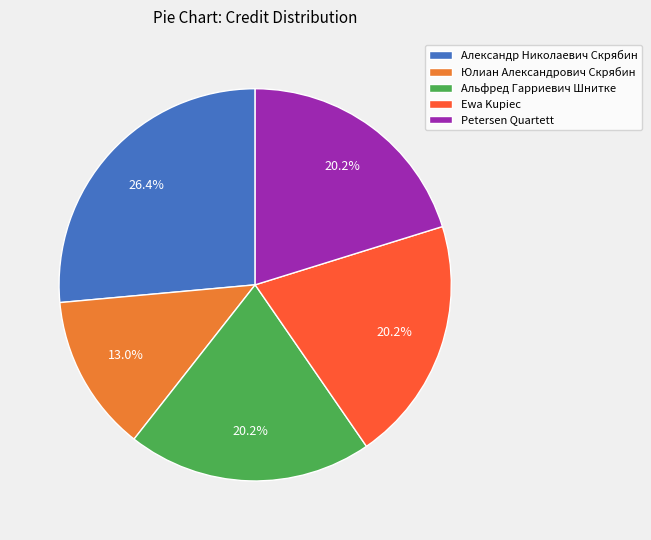

What is the total percentage of Petersen Quartett and Альфред Гарриевич Шнитке?

40.4%